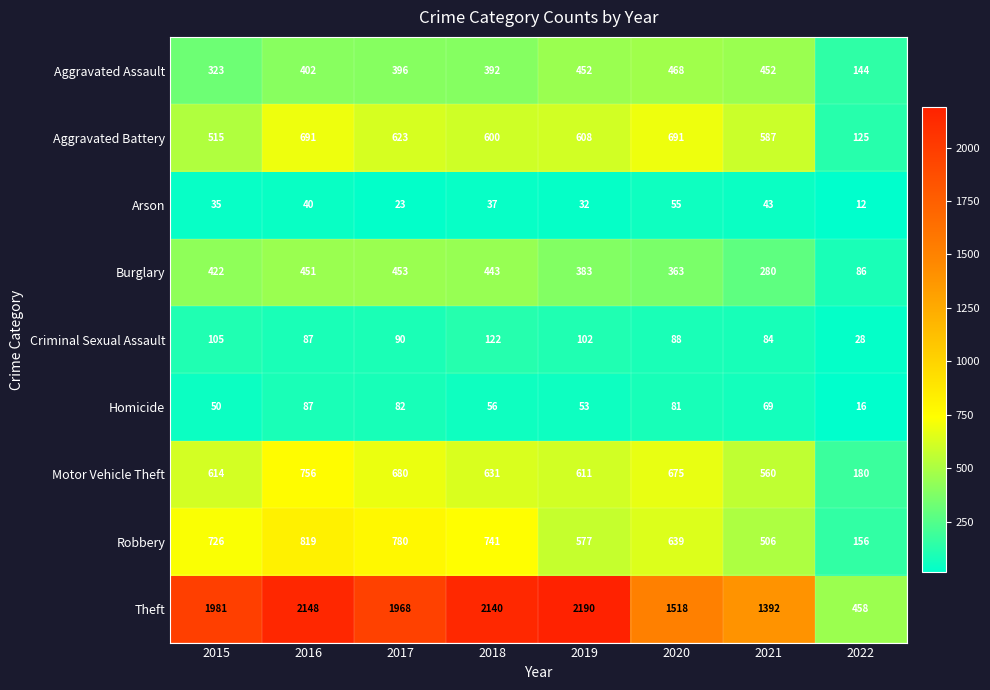

Rank the series by their maximum value, from lowest to highest.

Arson, Homicide, Criminal Sexual Assault, Burglary, Aggravated Assault, Aggravated Battery, Motor Vehicle Theft, Robbery, Theft